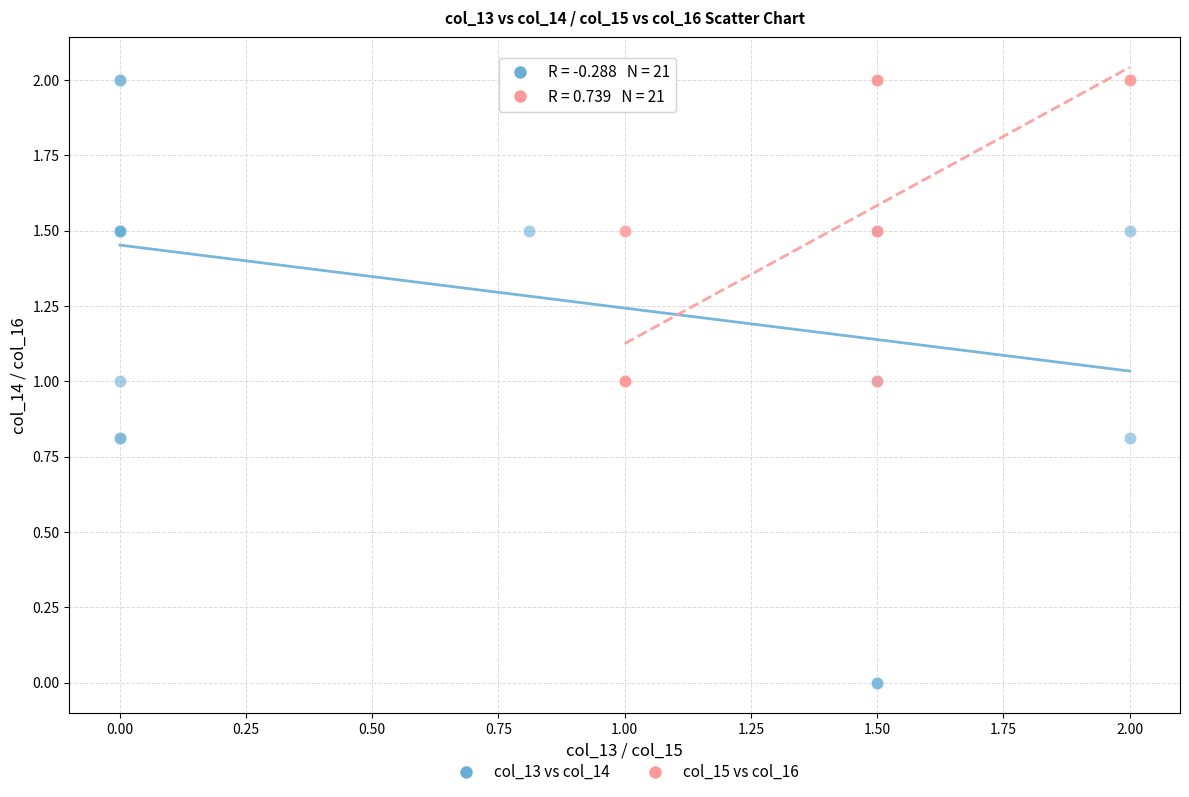

What are all the series names shown in the legend?

col_13 vs col_14, col_15 vs col_16